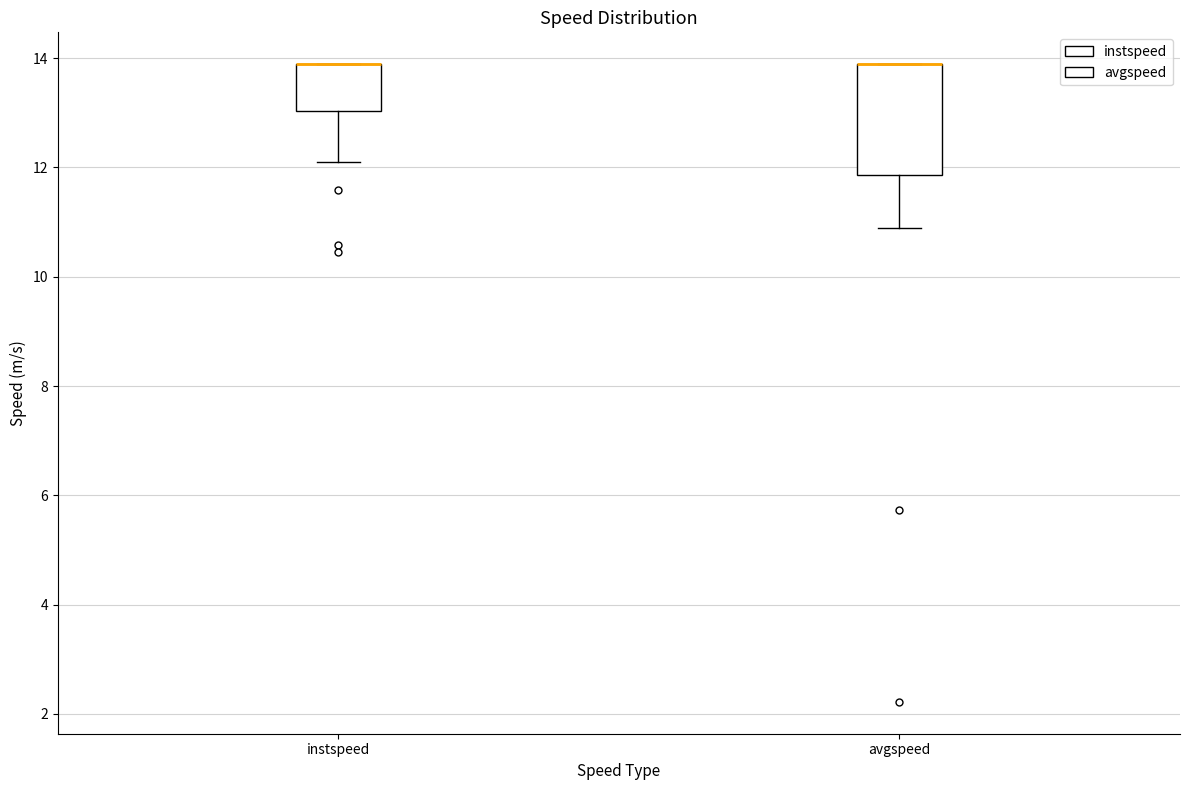

Which box is the tallest, from its lower edge to its upper edge?

avgspeed